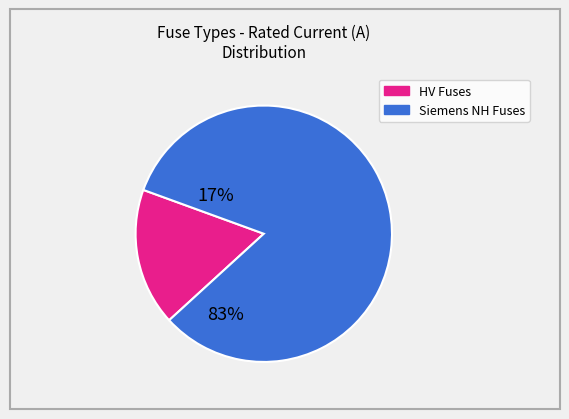

Is there a majority slice in this chart?

Yes